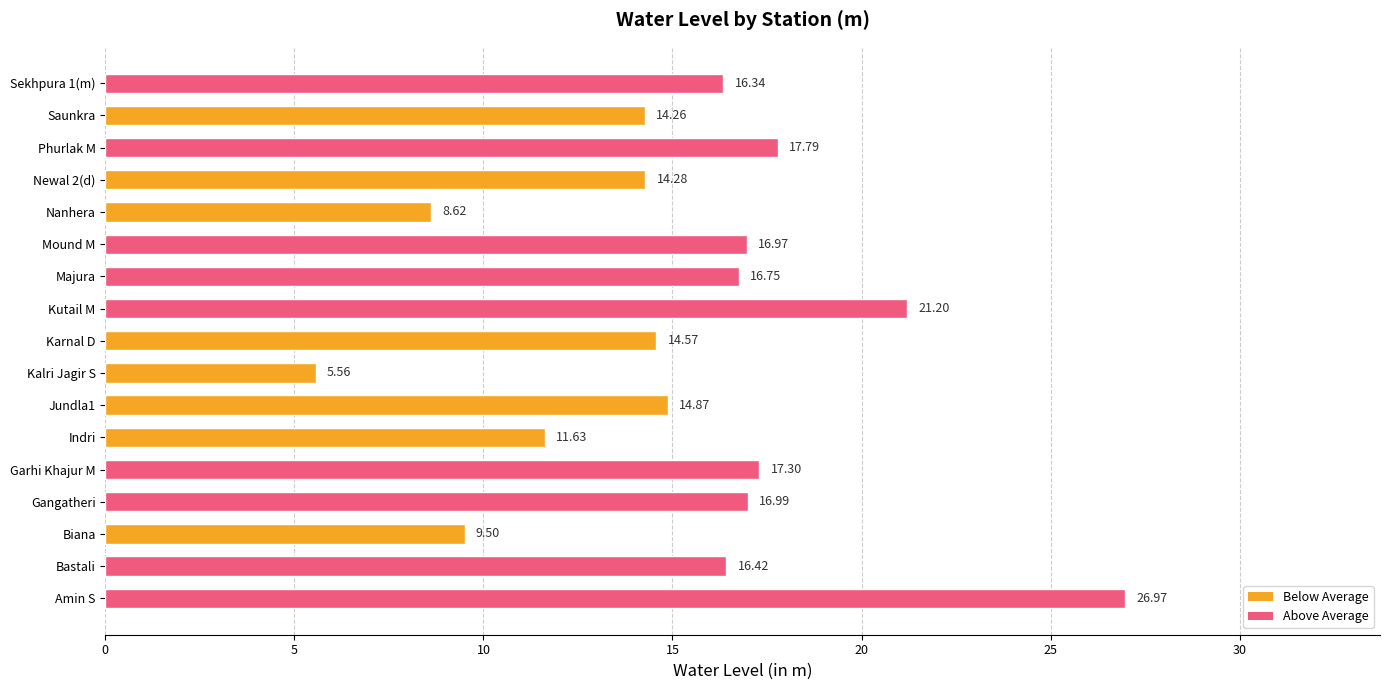

What is the ratio of the value at Indri to the value at Kutail M?

0.5